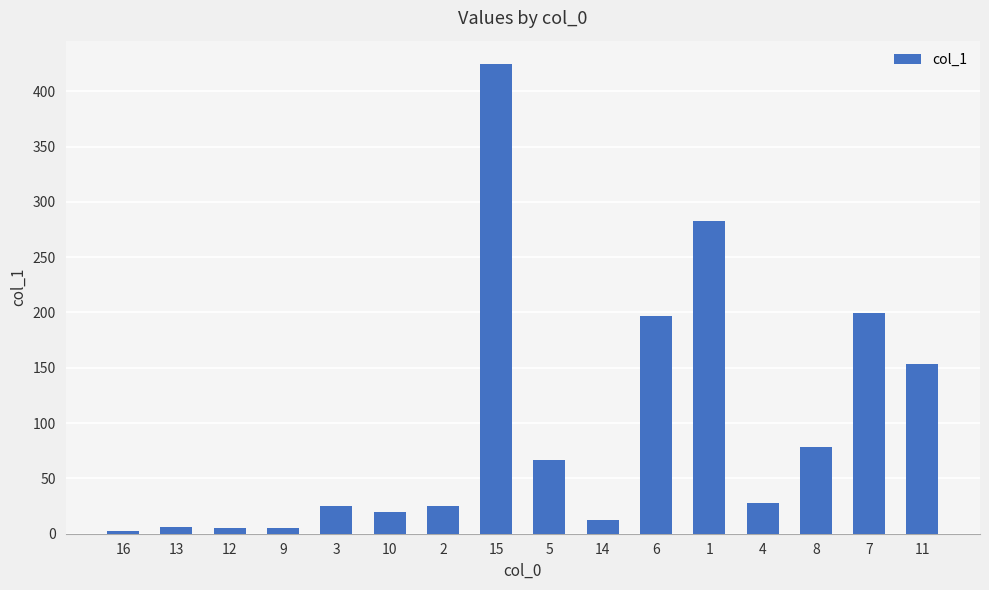

True or false: the data shows 2.4 at 16.

True